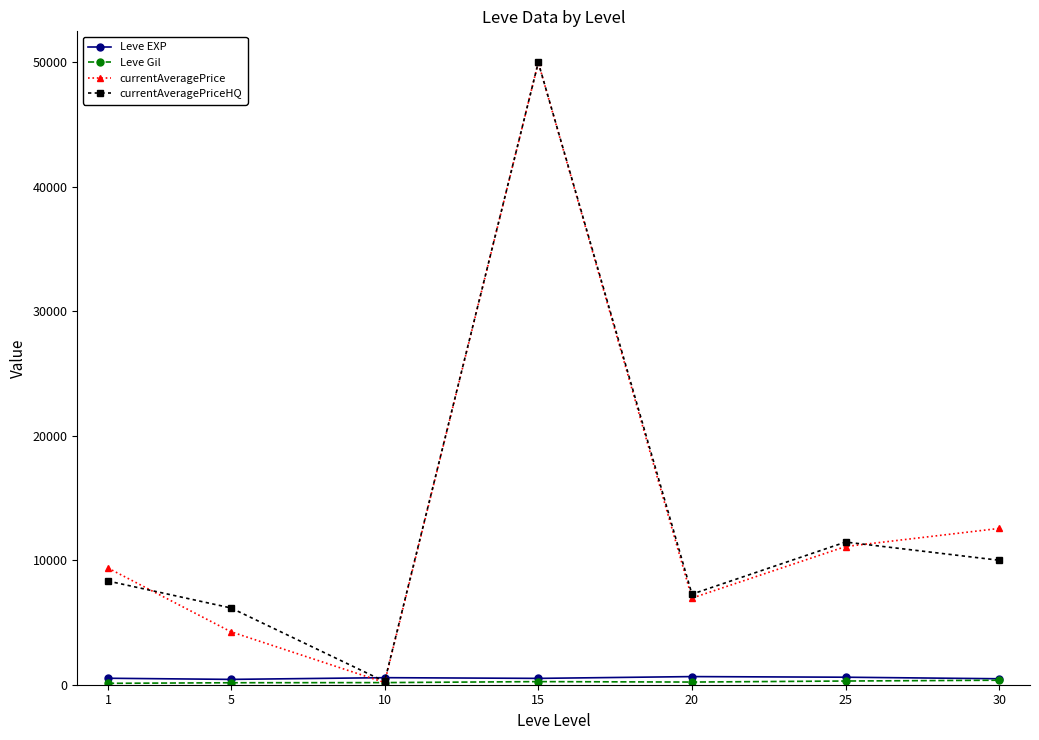

What is the total value across all series at 1?

18338.7